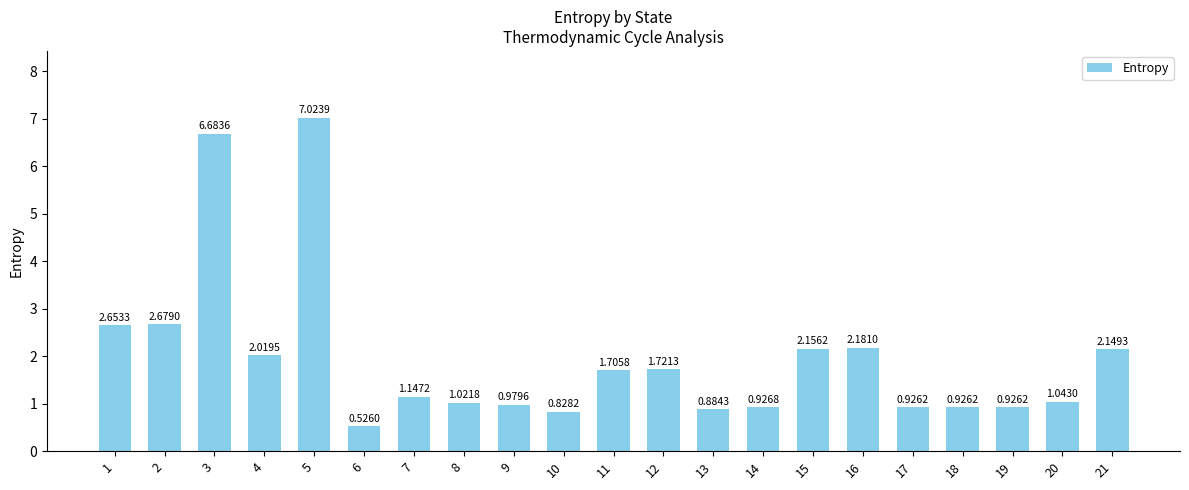

What is the difference between the second highest and minimum values?

6.2